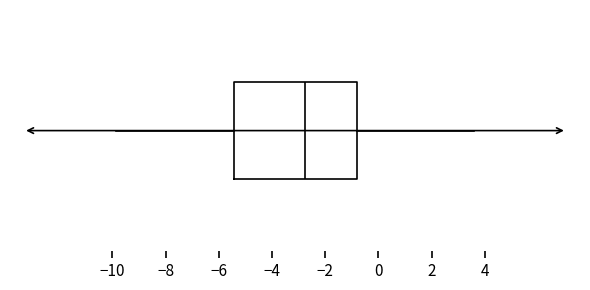

Where does the right whisker of the box end on the x-axis? The values are not printed on the chart, so give them approximately, as read against the axis.

3.6